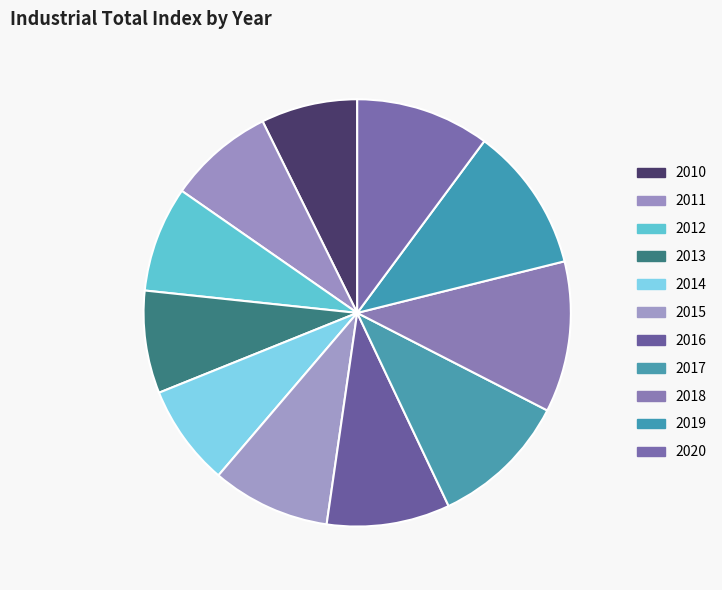

Is there a majority slice in this chart?

No